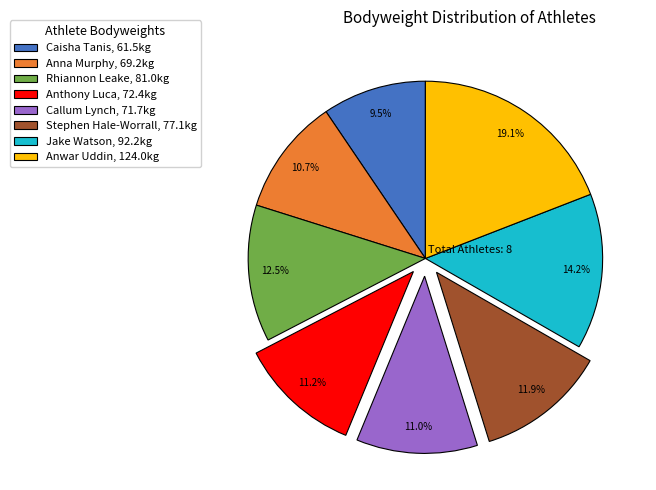

To the nearest percent, what is the average slice percentage?

12%